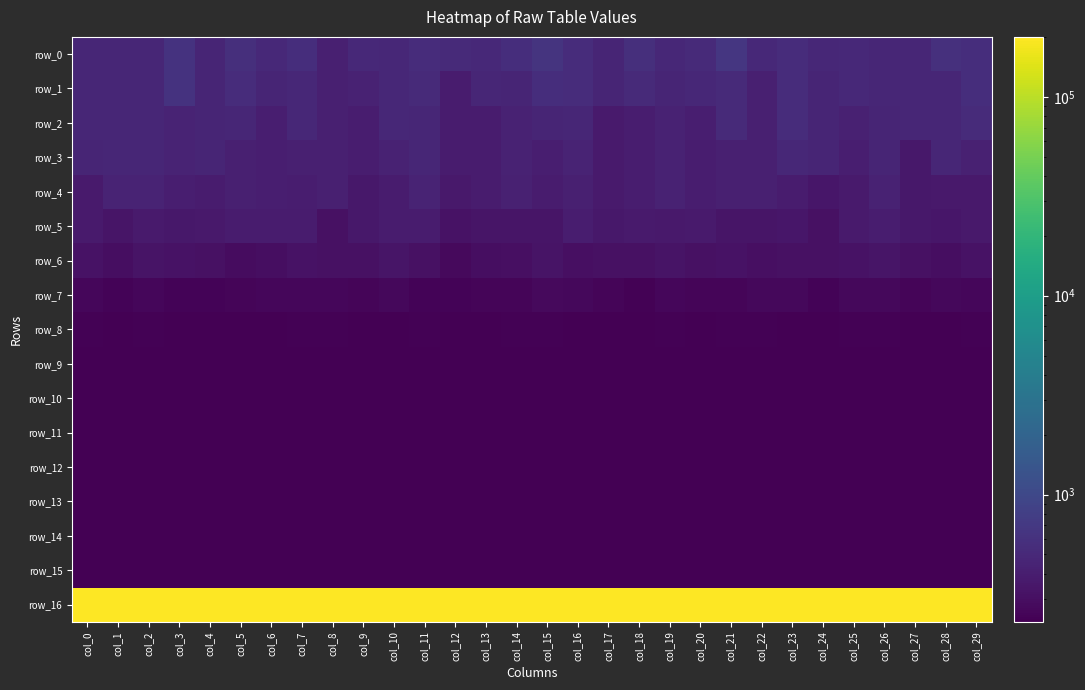

What is the spread (max minus min) of values at col_0?

199770.7